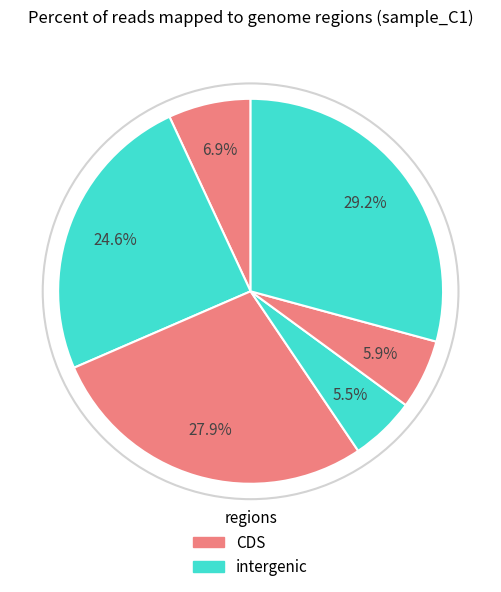

To the nearest percent, what is the difference between the largest and smallest slice percentages?

24%